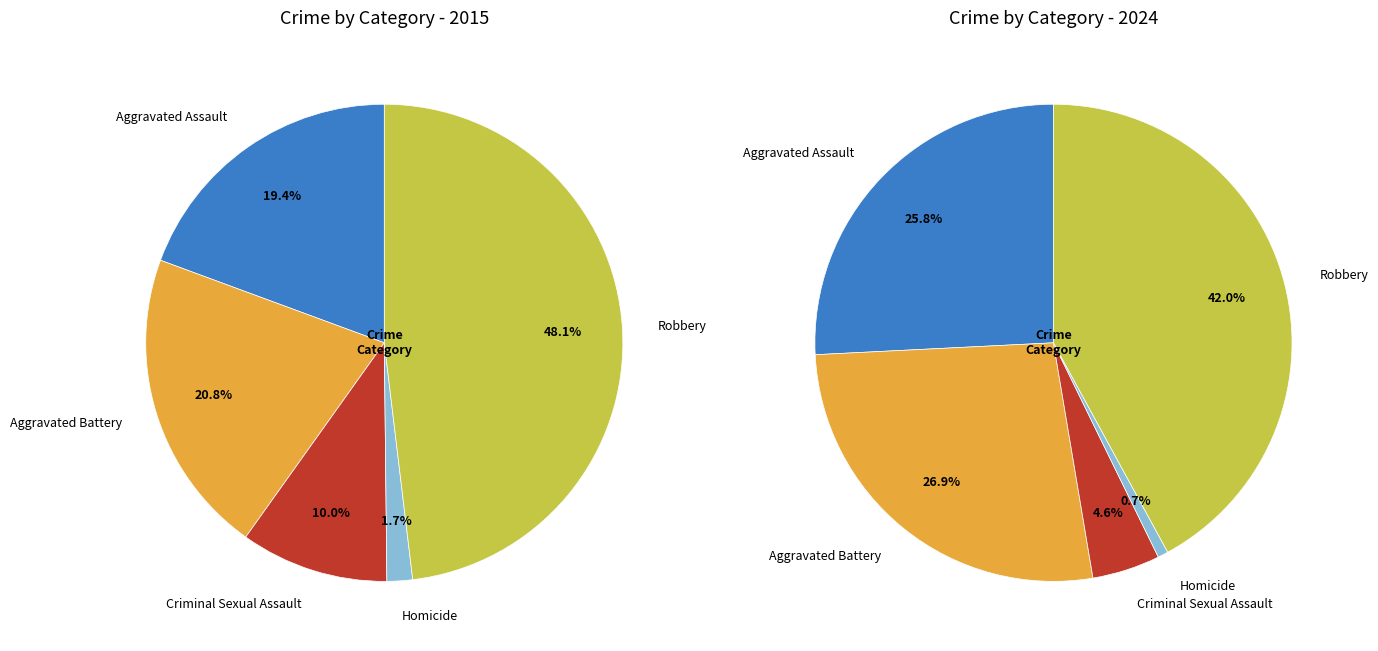

Count the number of slices in the pie.

5